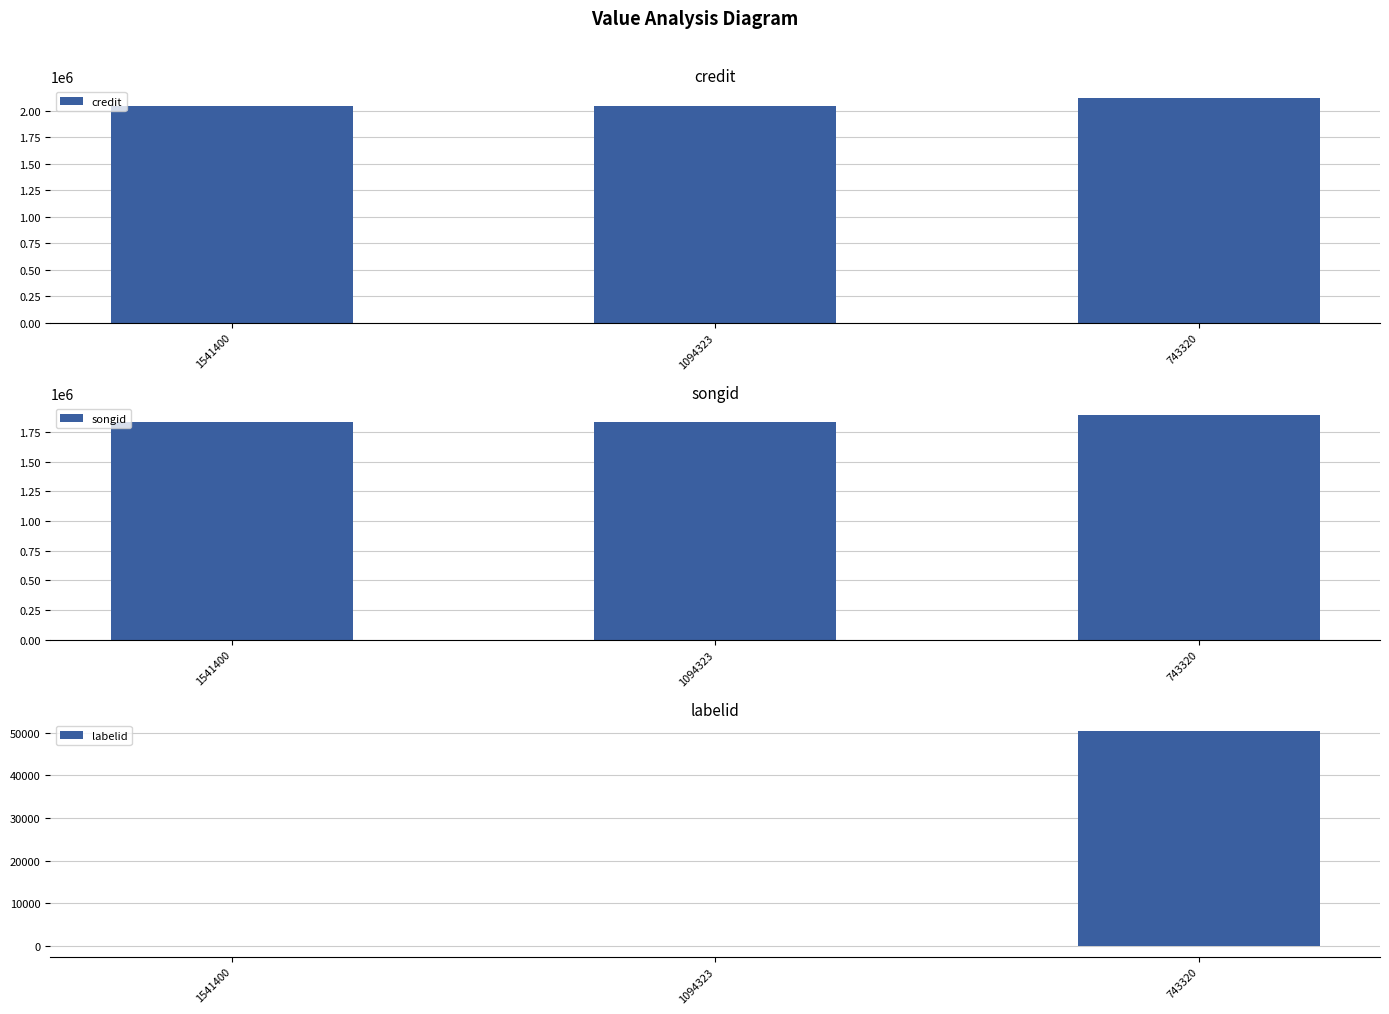

How many groups of bars are there?

3